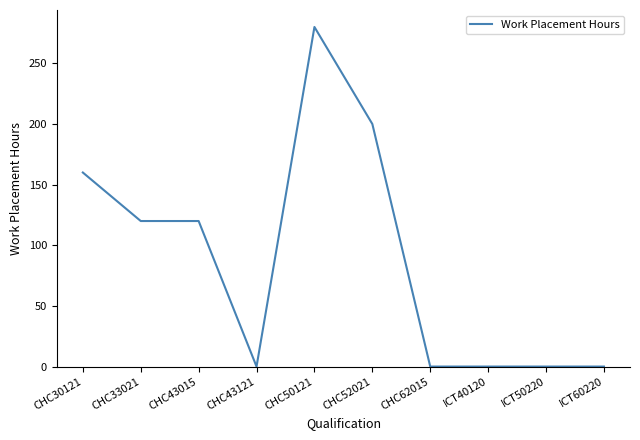

Which has a higher value, CHC52021 or CHC30121?

CHC52021